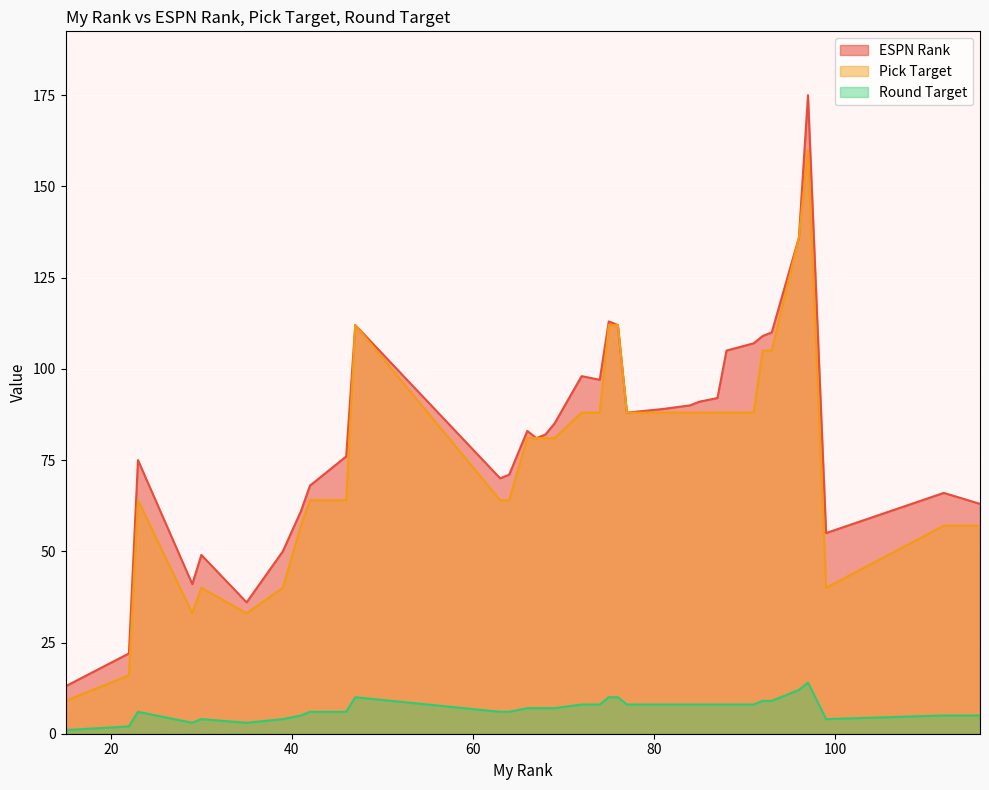

Which series has the widest spread of values?

ESPN Rank